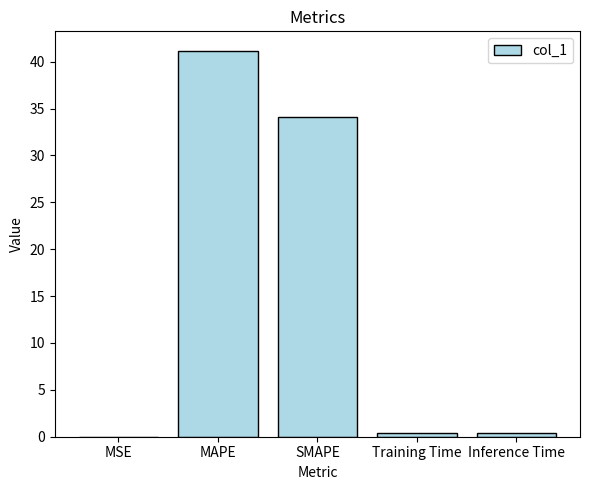

At which category does the chart reach its peak across all series?

MAPE